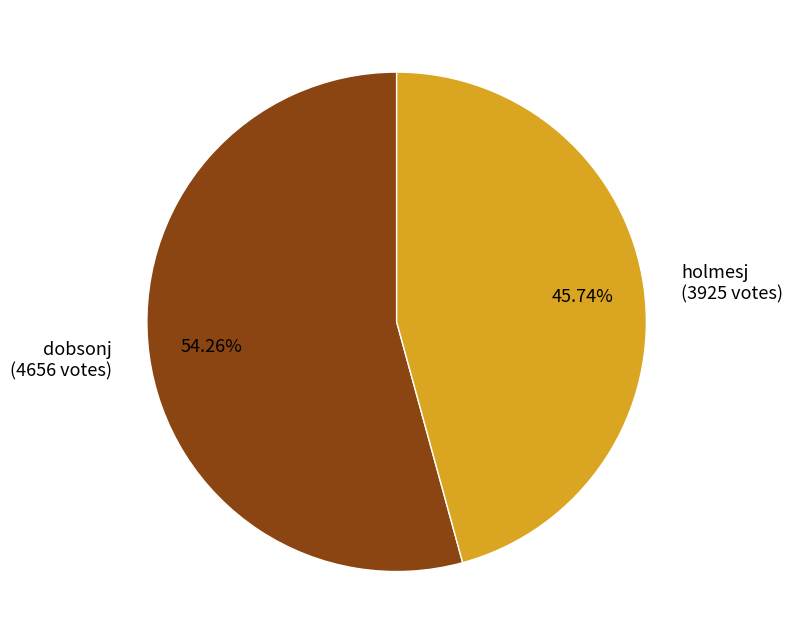

To the nearest percent, what percentage of the pie is dobsonj?

54%